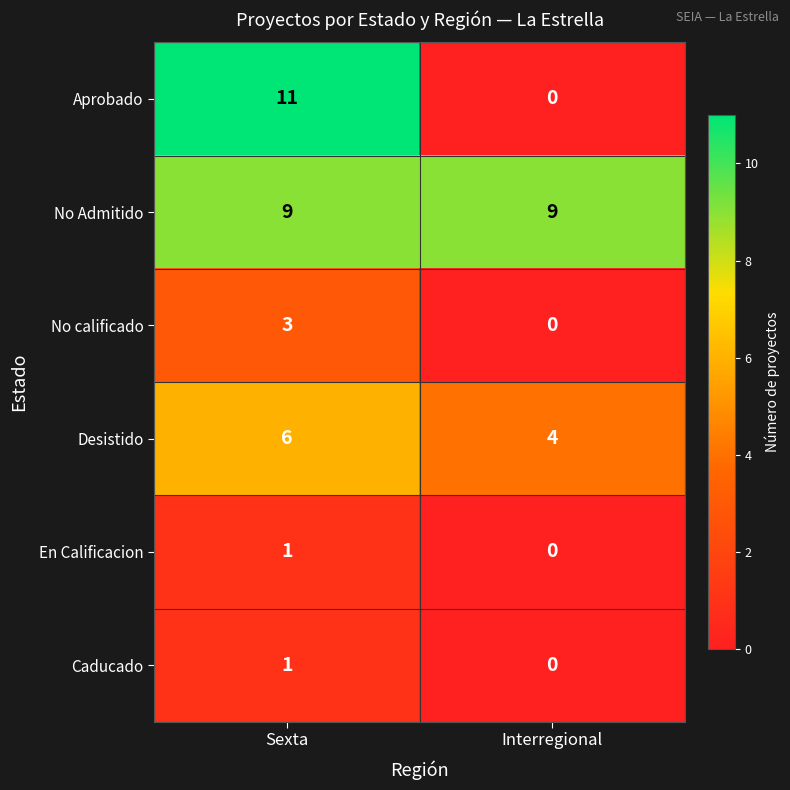

Between Sexta and Interregional, which series saw the biggest shift?

Aprobado